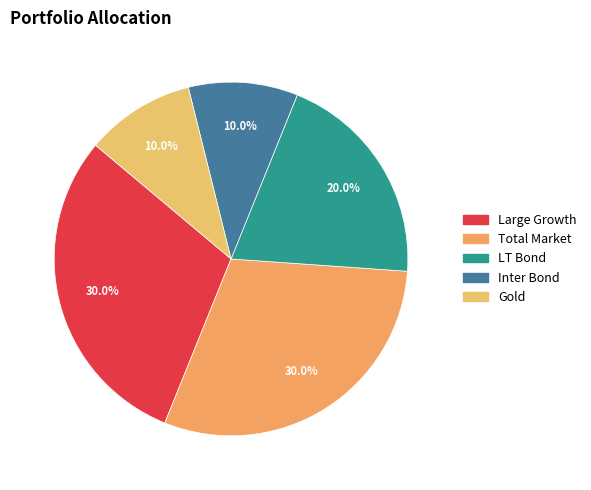

What is the smallest slice in the pie chart?

Inter Bond